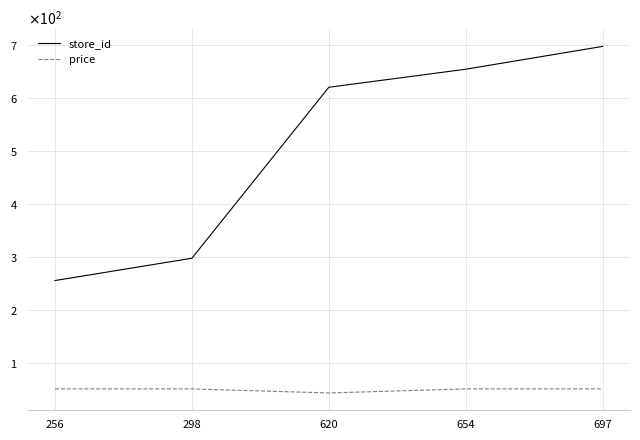

What is the value of the price point at the 2nd from the left?

51.9